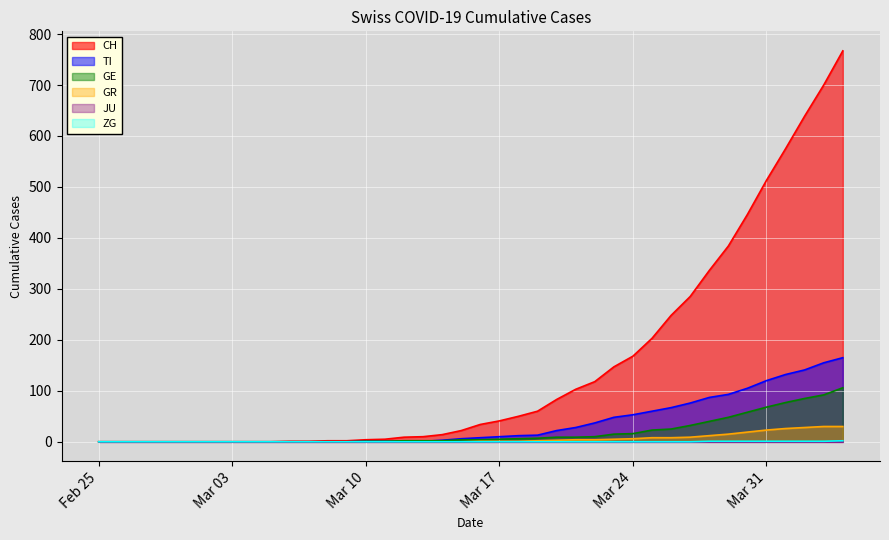

What is the greatest value displayed?

767